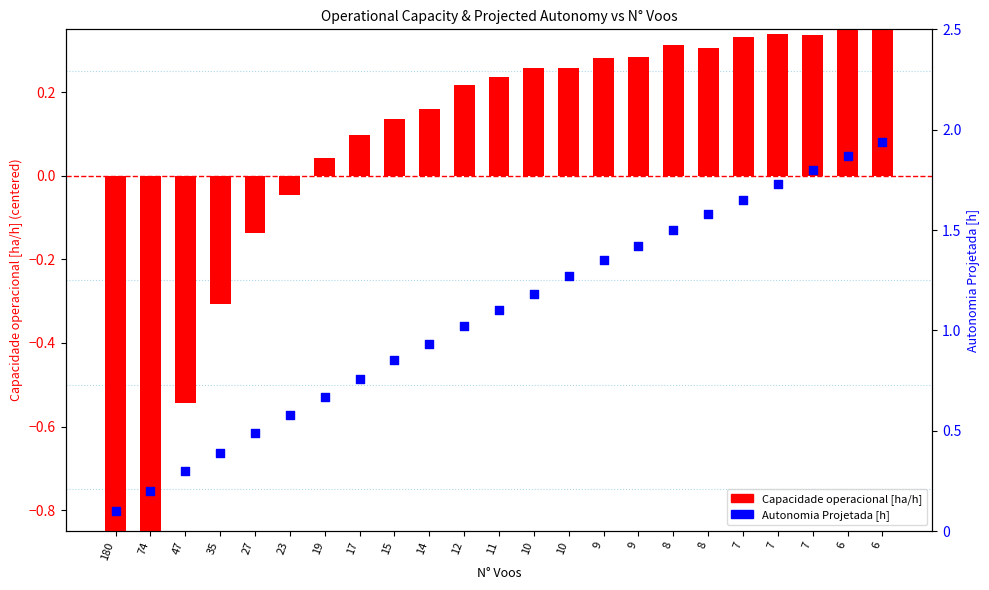

Which series has the largest Y range (max minus min)?

Capacidade operacional [ha/h]